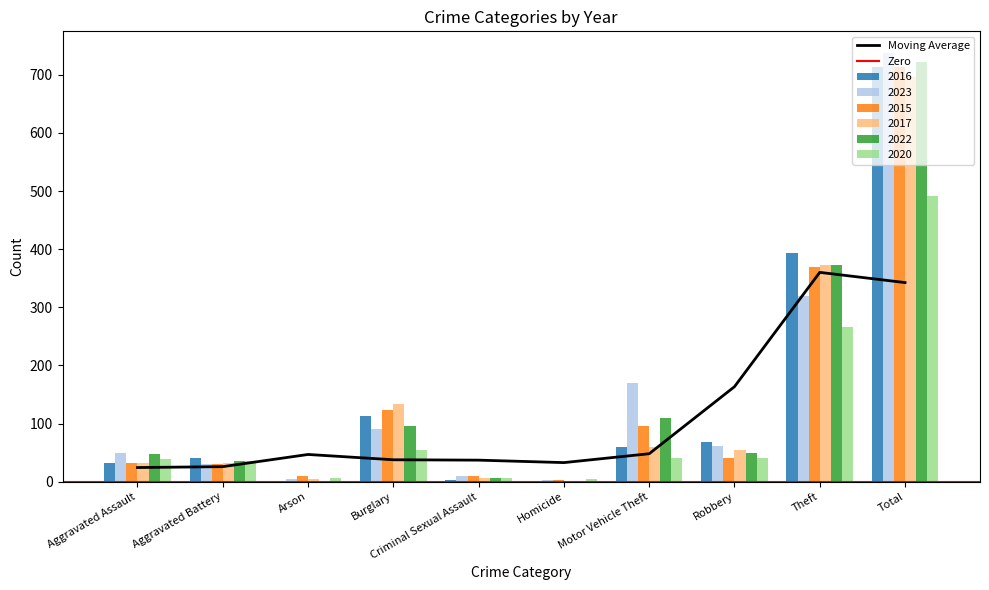

How many bars are there in total?

60